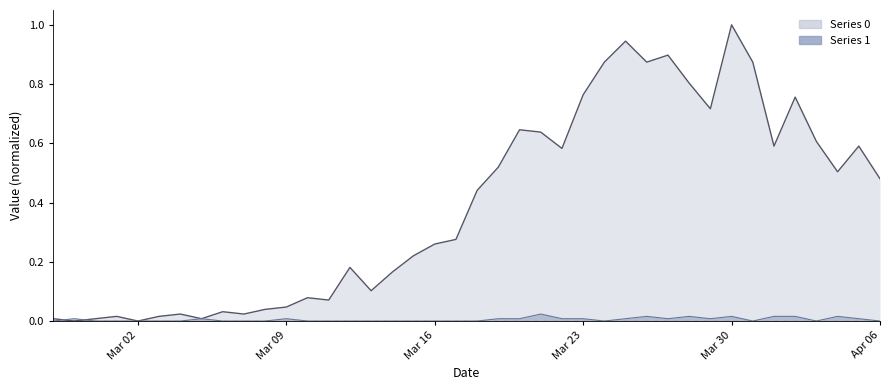

Between 2020-03-04 and 2020-04-03, which is larger?

2020-04-03